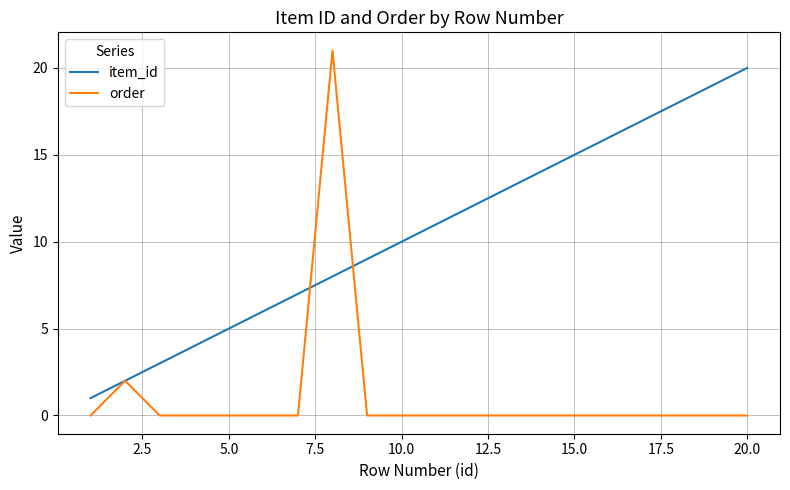

What is the maximum value shown in the chart?

21